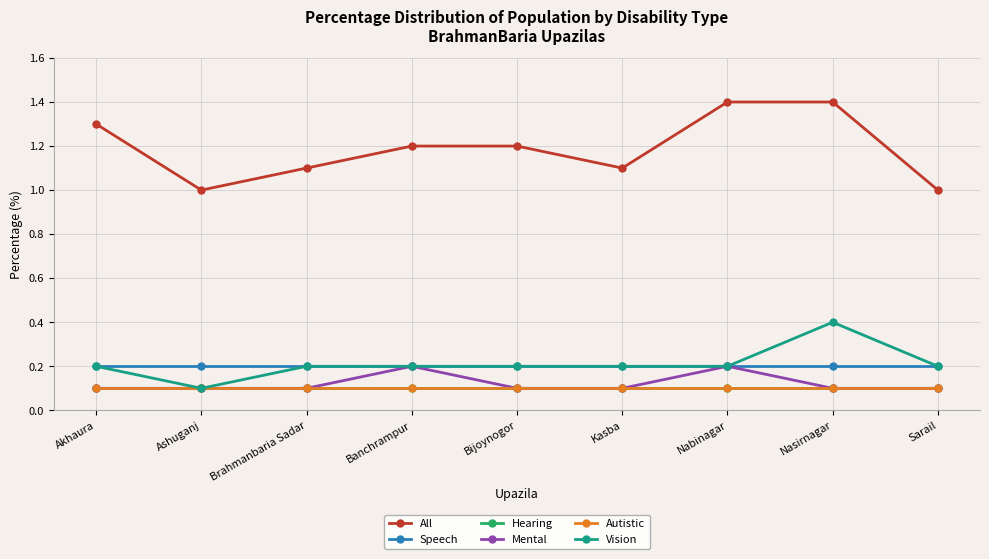

The Mental series shows 0.0 at Nasirnagar. True or false?

False